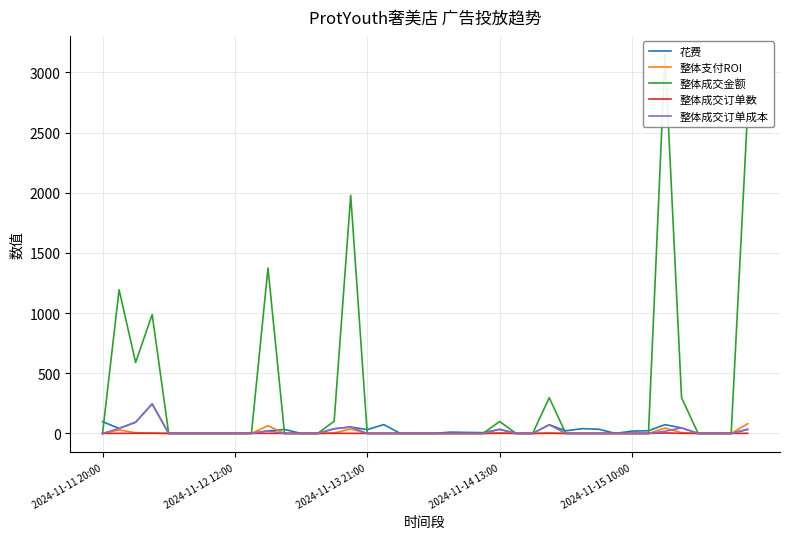

What is the average value of the 整体支付ROI series?

7.1